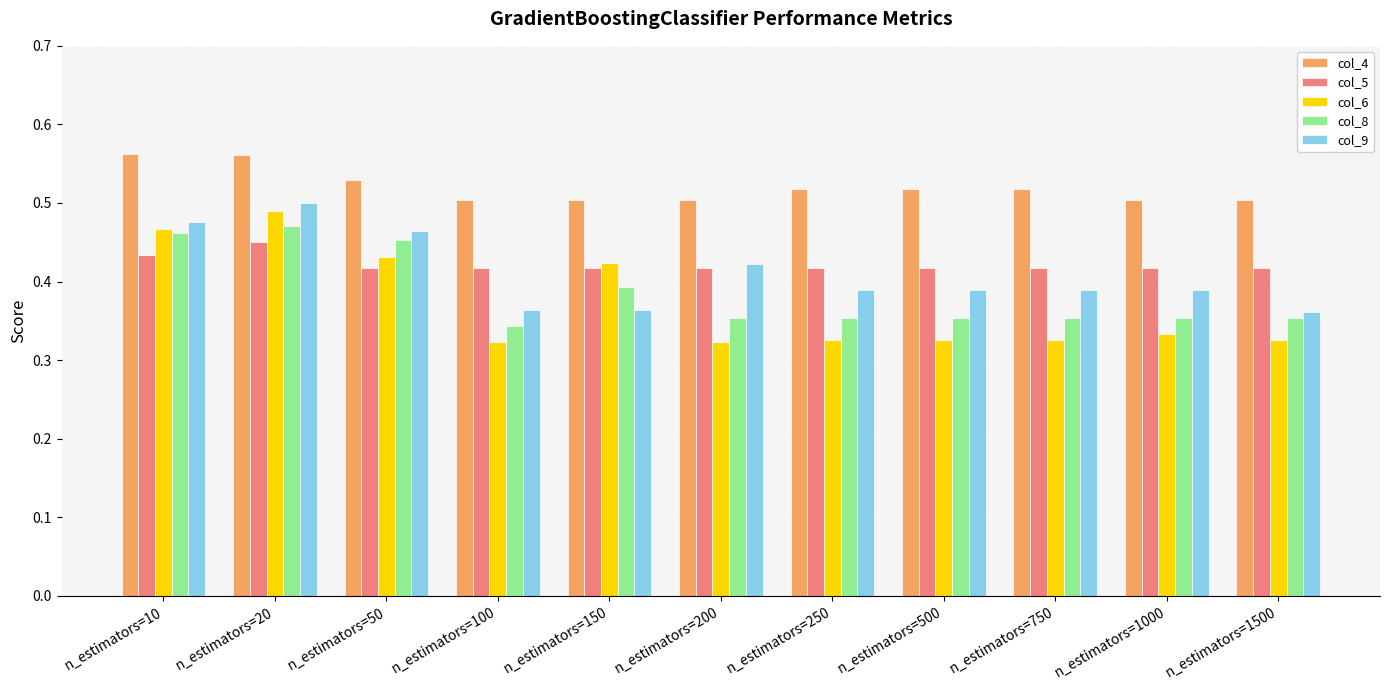

Count the col_6 values in the range 0 to 1.

11